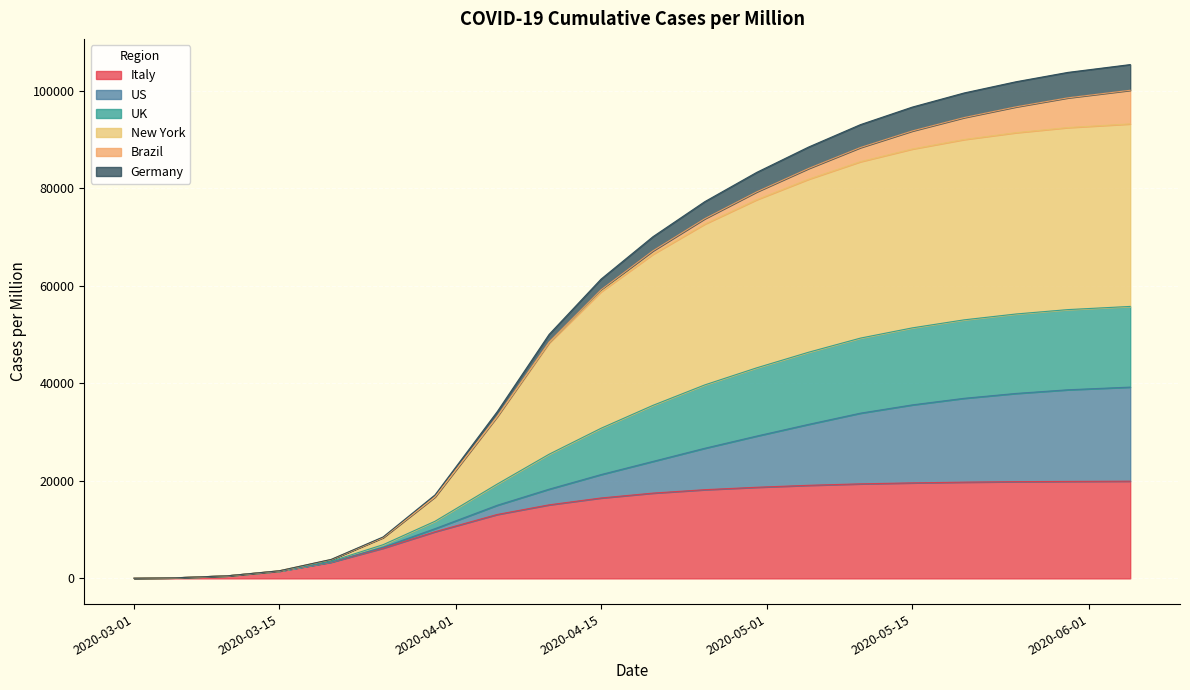

What are all the series names shown in the legend?

Italy, US, UK, New York, Brazil, Germany